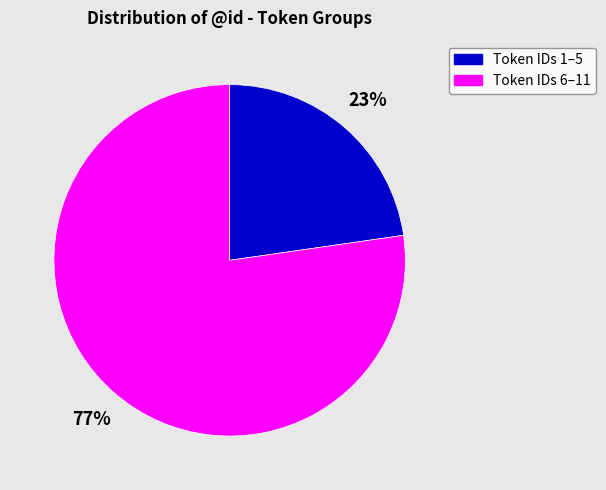

How many slices are in this pie chart?

2